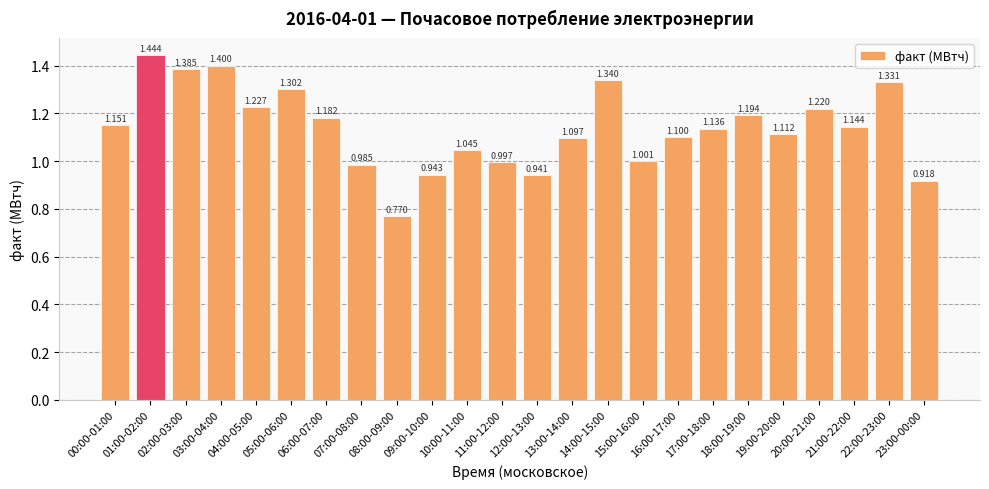

What is the ratio of the value at 22:00-23:00 to the value at 18:00-19:00?

1.1